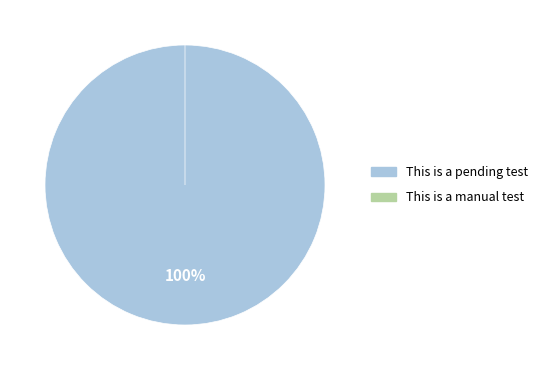

Is it true that This is a manual test is 0% of the pie?

True